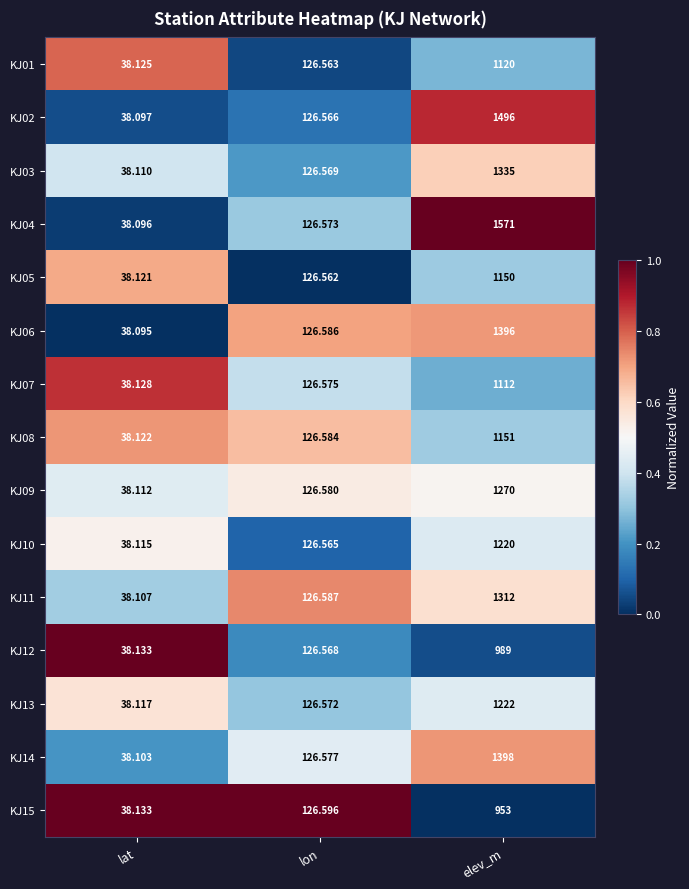

At which label is KJ02 closest to 767?

lon